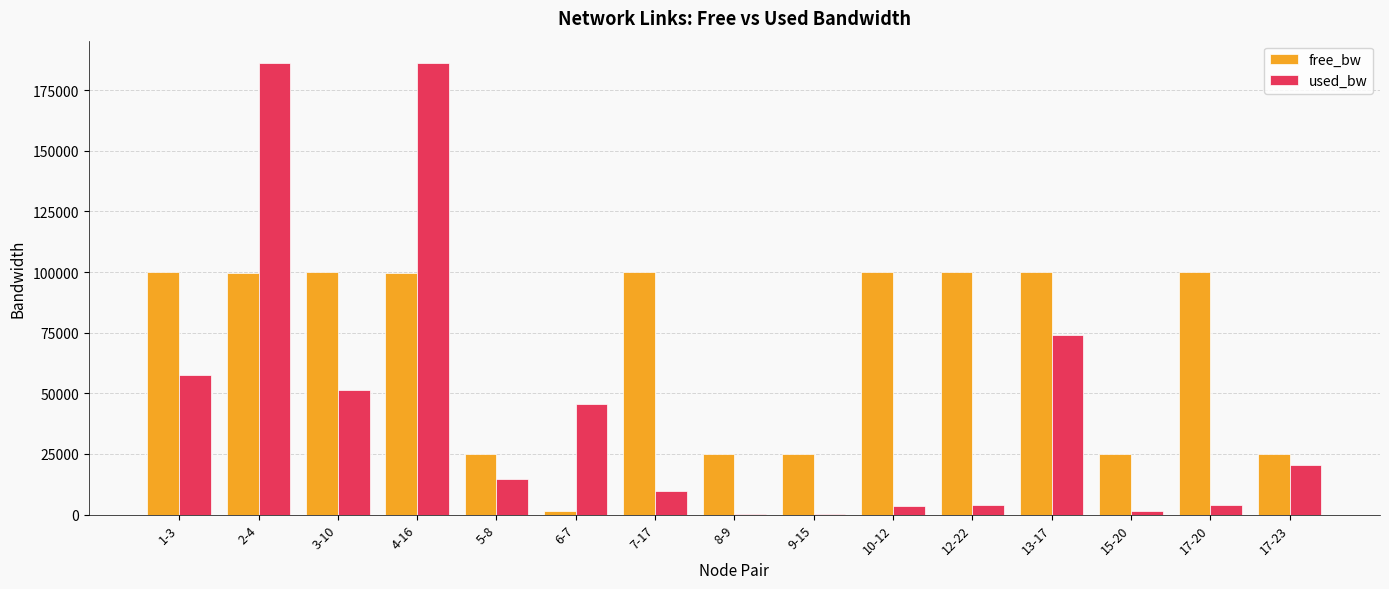

The value of free_bw at 8-9 is 34302.5. True or false?

False